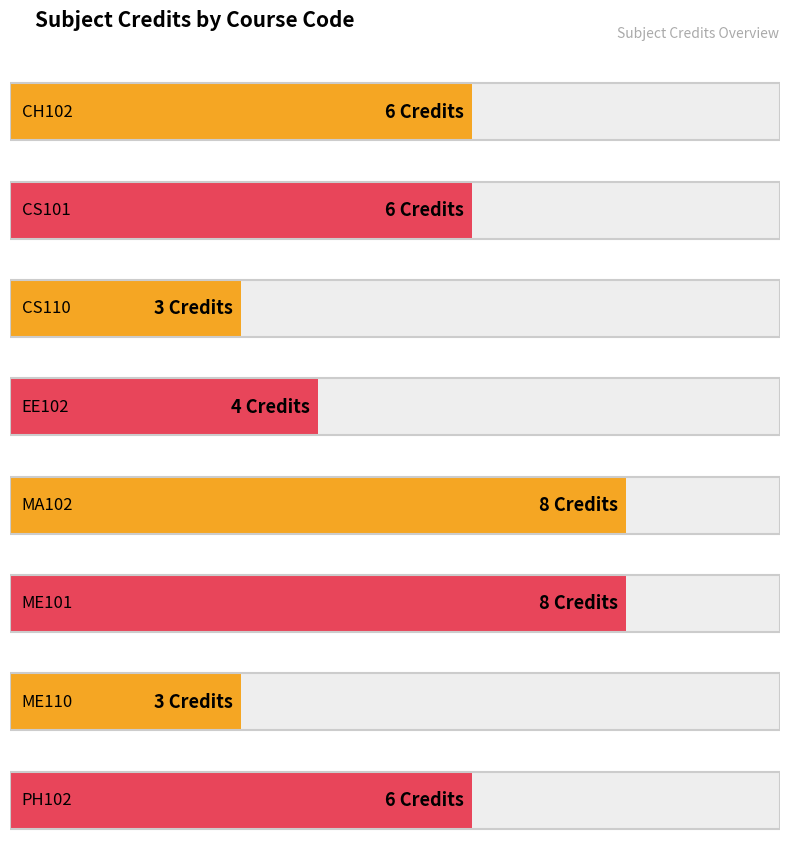

Which has a higher value, EE102 or ME101?

ME101